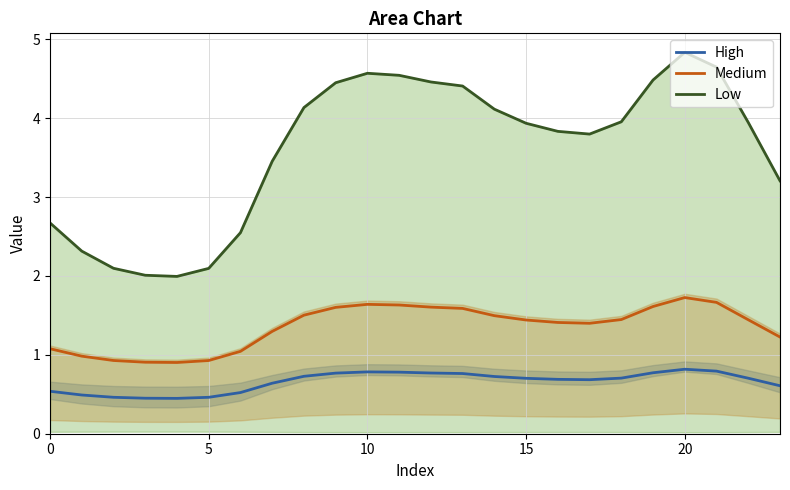

True or false: Medium and Low cross at least once.

False